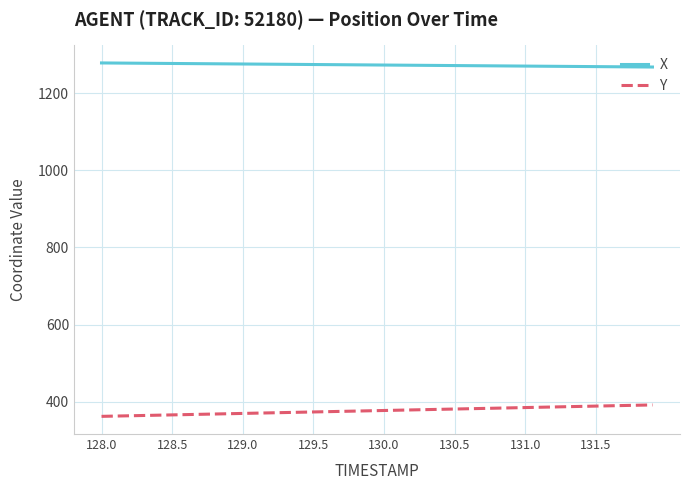

What is the maximum value for X?

1279.0